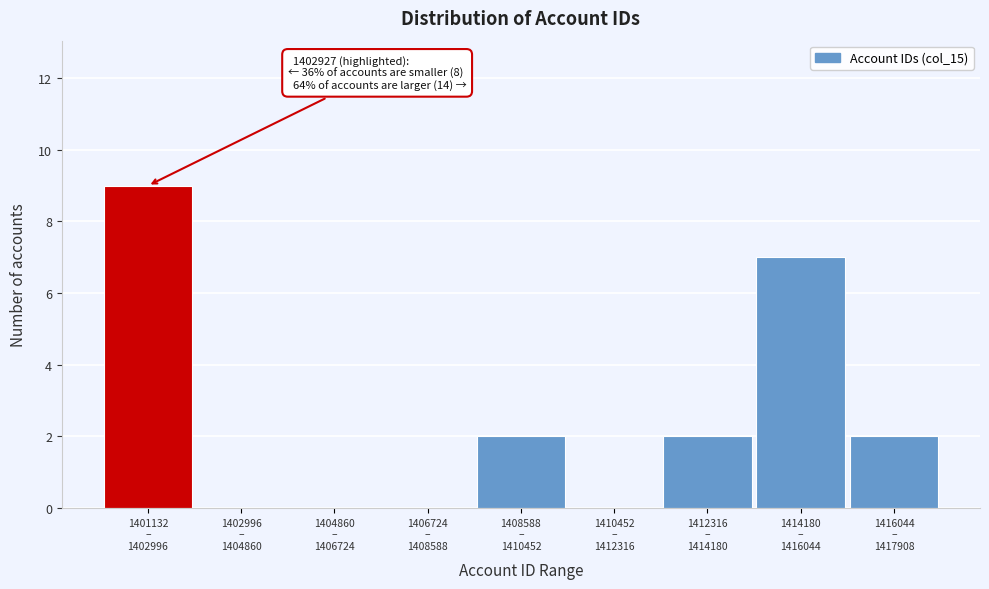

What is the sum of all values?

22